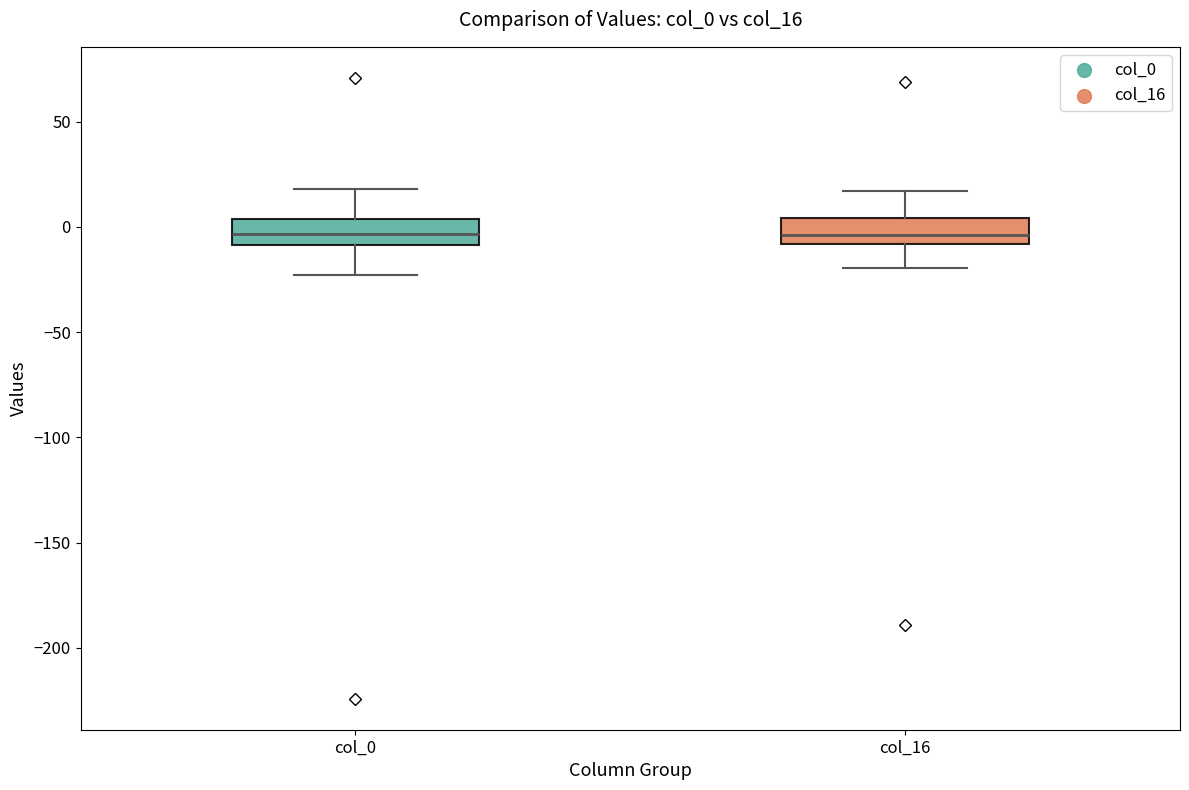

Reading left to right, read every box against the y-axis: the position of its median line, the range the box covers, and the ends of its whiskers. The values are not printed on the chart, so give them approximately, as read against the axis.

col_0: median -5, box -10 to 5, whiskers -25 to 20
col_16: median -5, box -10 to 5, whiskers -20 to 15